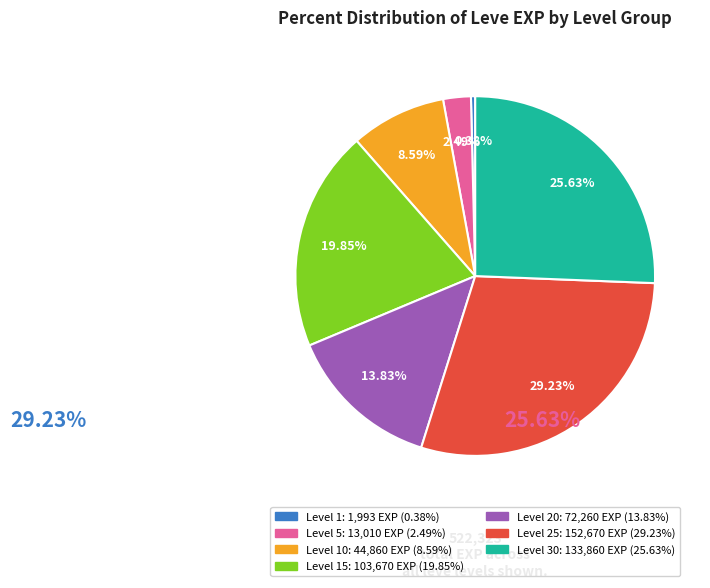

Is there a majority slice in this chart?

No